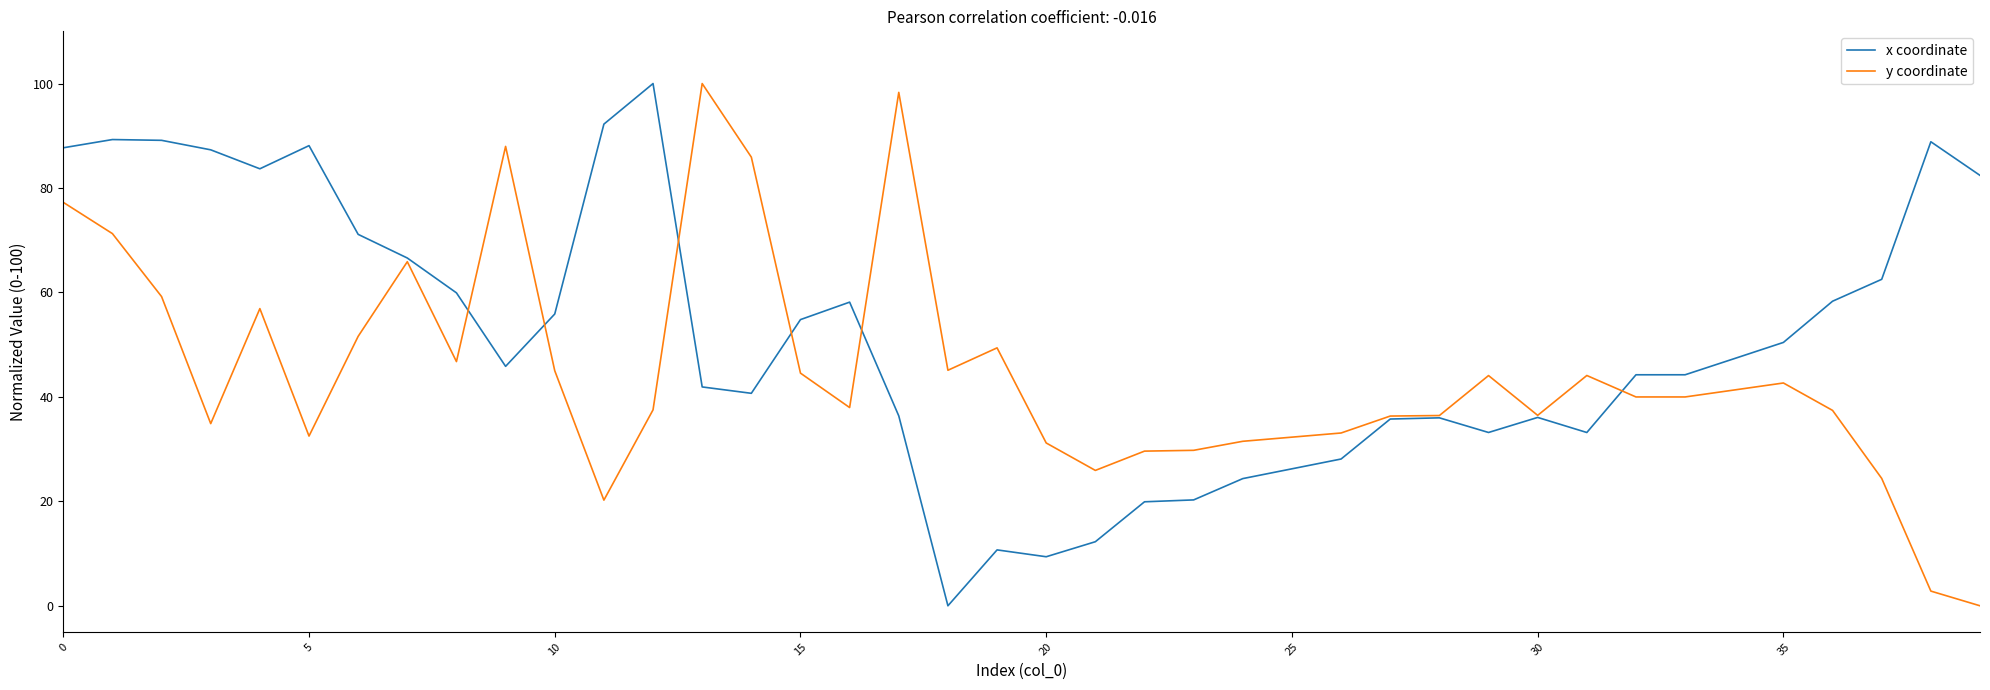

What is the highest value of the x coordinate series?

100.0